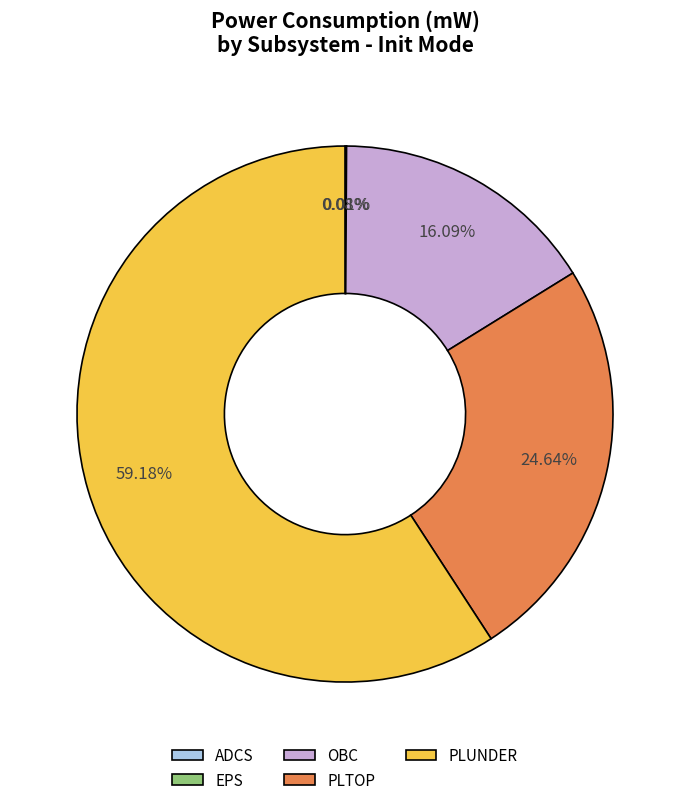

What is the largest slice in the pie chart?

PLUNDER